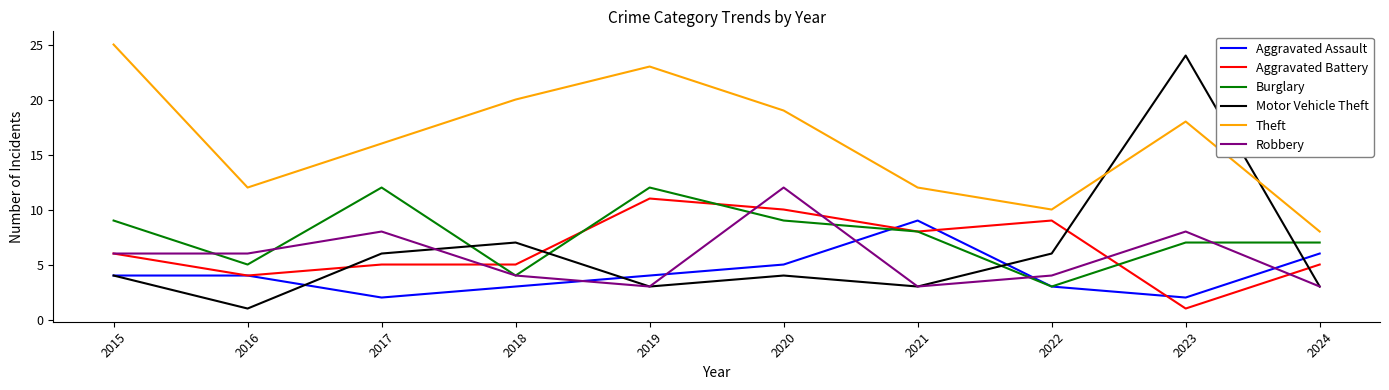

True or false: Burglary has a value of 19 at 2019.

False